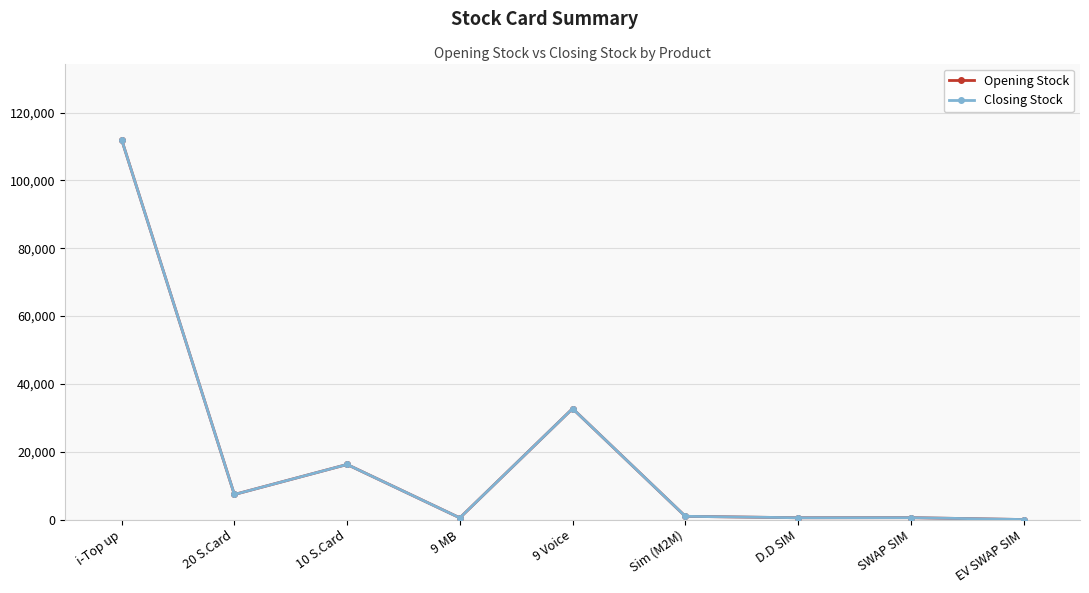

Does the chart have visible grid lines?

Yes